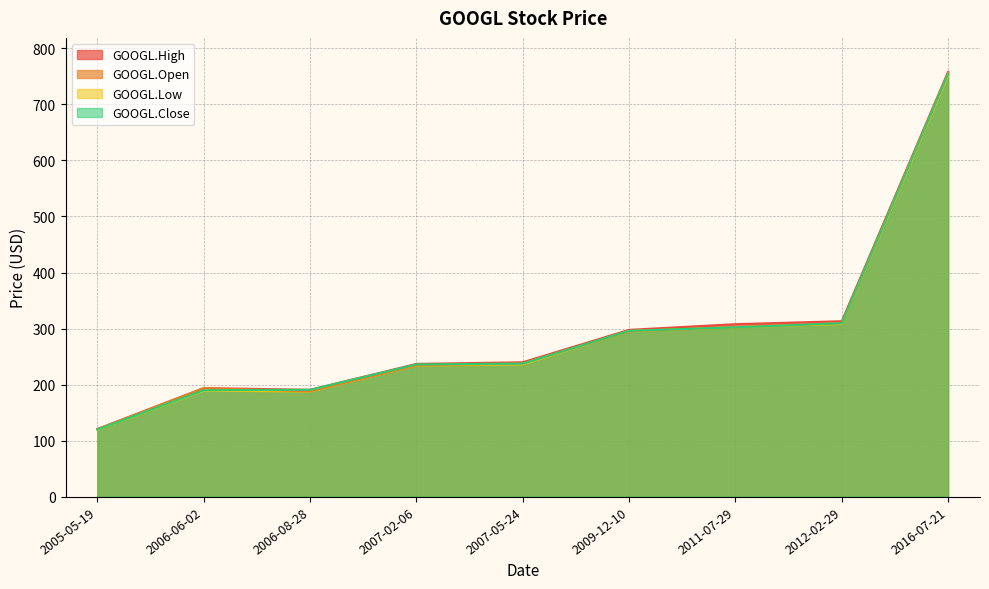

Where does the GOOGL.High series first go above 239?

2007-05-24